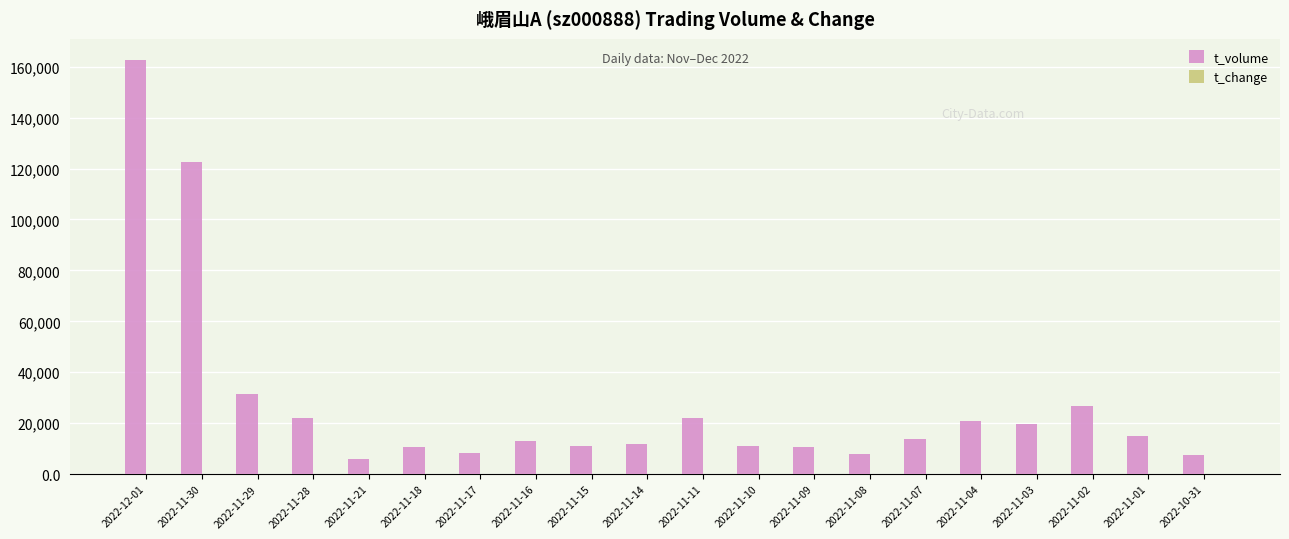

At which category is the sum across all series the highest?

2022-12-01